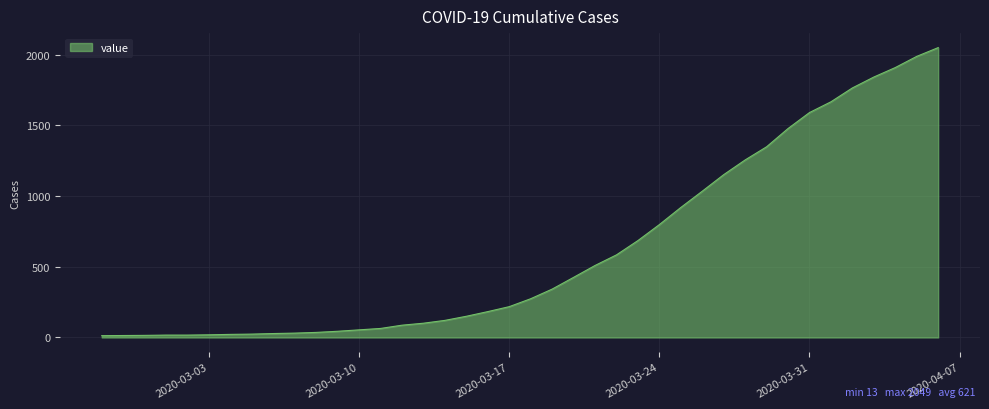

What is the difference between the maximum and minimum values?

2036